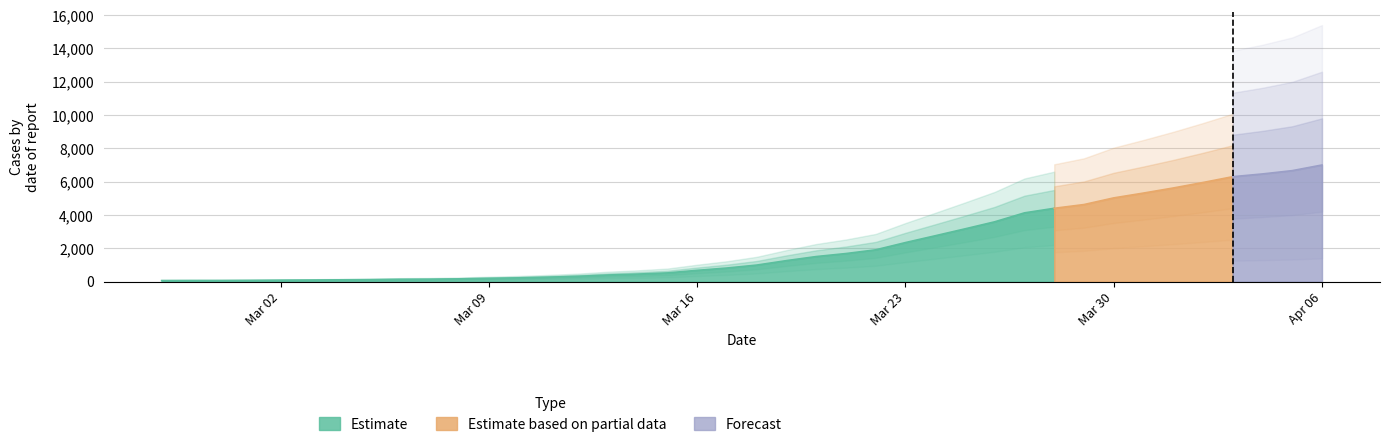

True or false: the data has more than 1 interior local peaks.

False